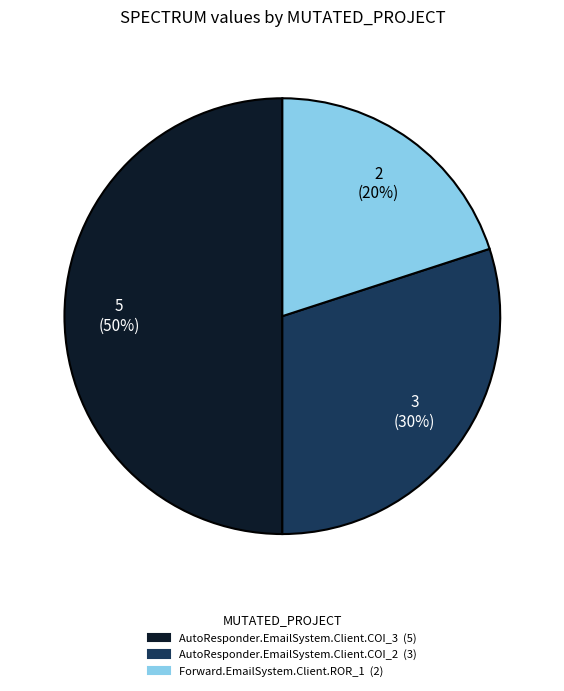

To the nearest percent, what is the combined percentage of AutoResponder.EmailSystem.Client.COI_3 and Forward.EmailSystem.Client.ROR_1?

70%